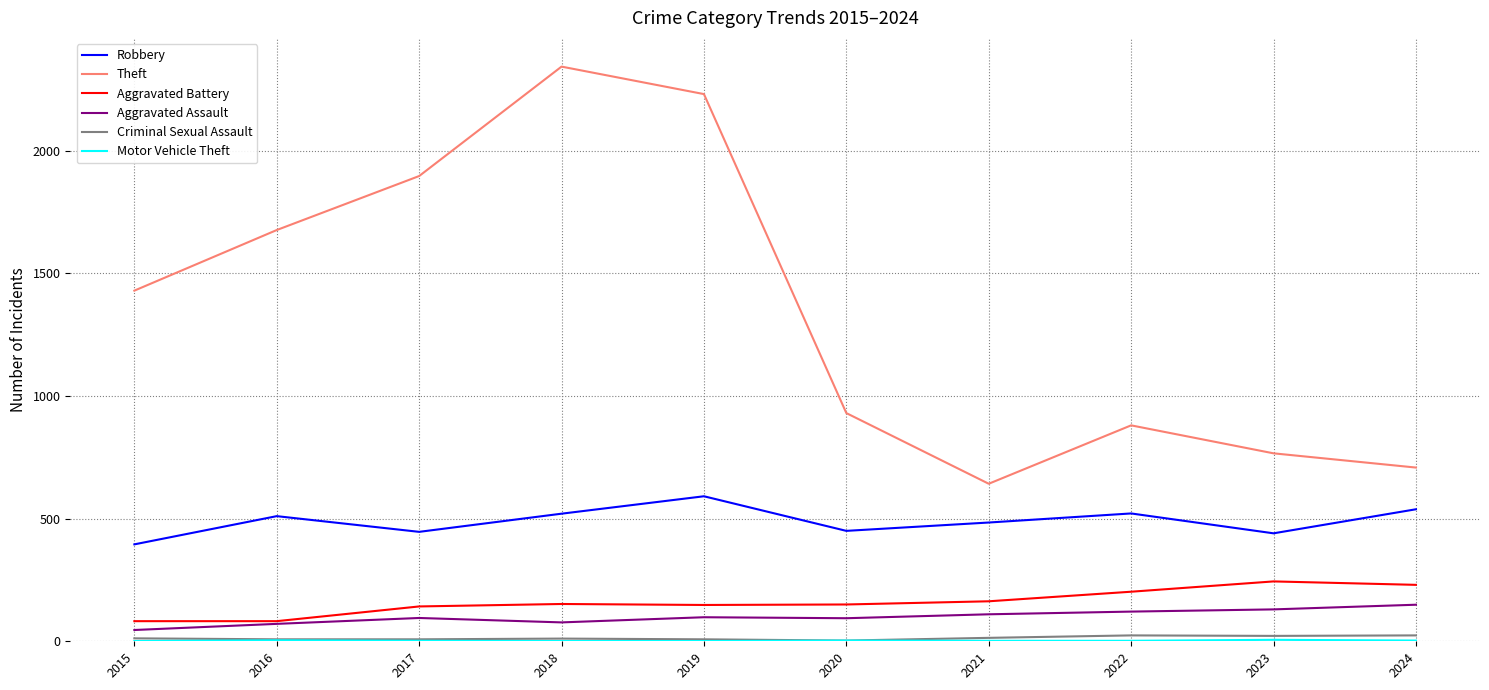

How many lines are shown in the chart?

6